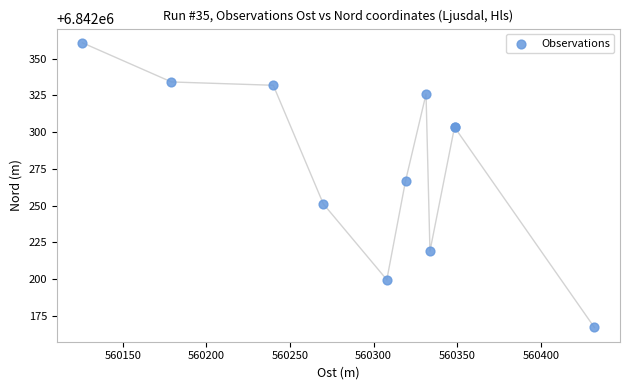

What Y value in the scatter plot is closest to 6842263?

6842266.8